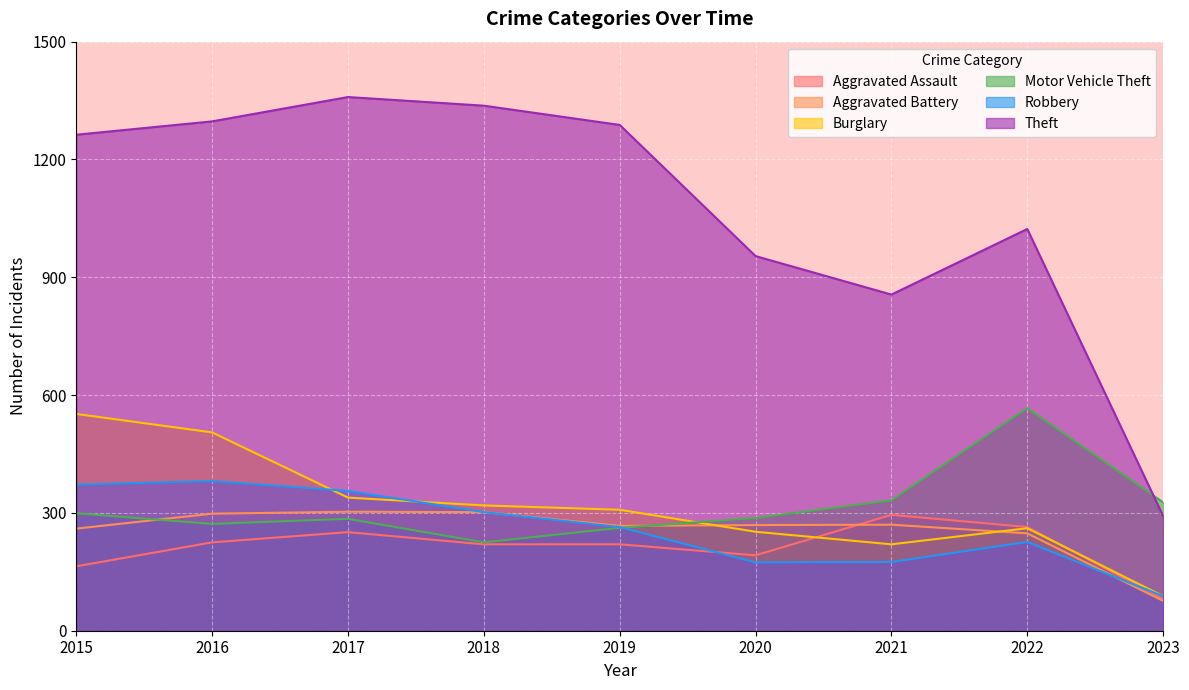

True or false: Motor Vehicle Theft has a value of 151 at 2017.

False